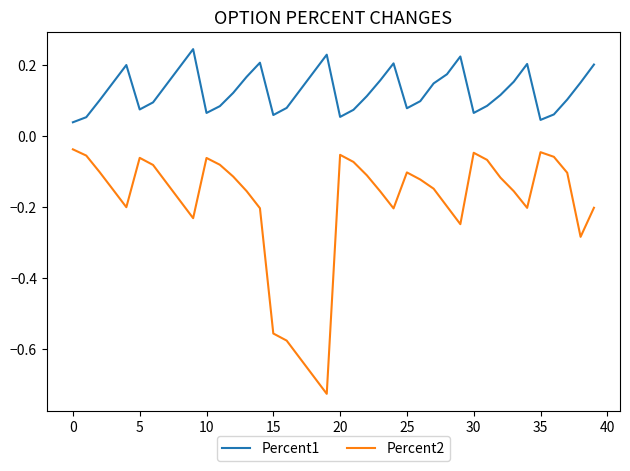

True or false: Percent1 and Percent2 intersect in this chart.

False